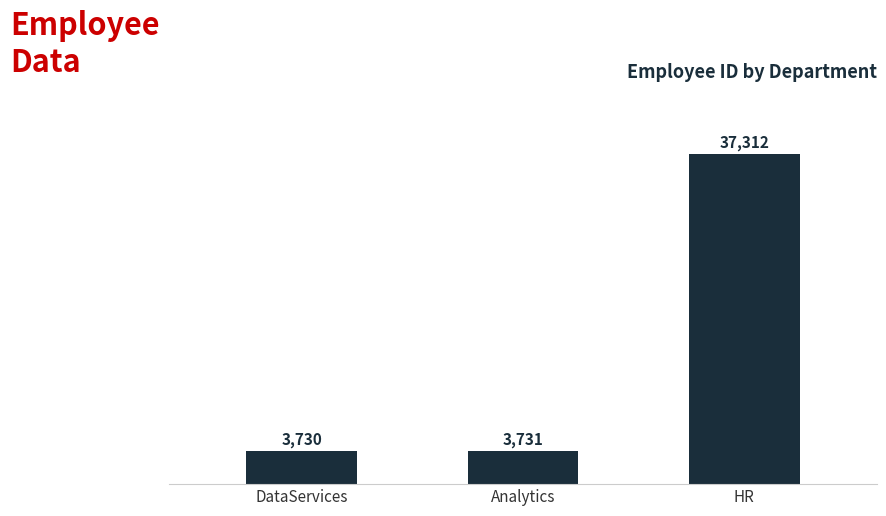

The chart shows a value of 3731 at Analytics. True or false?

True